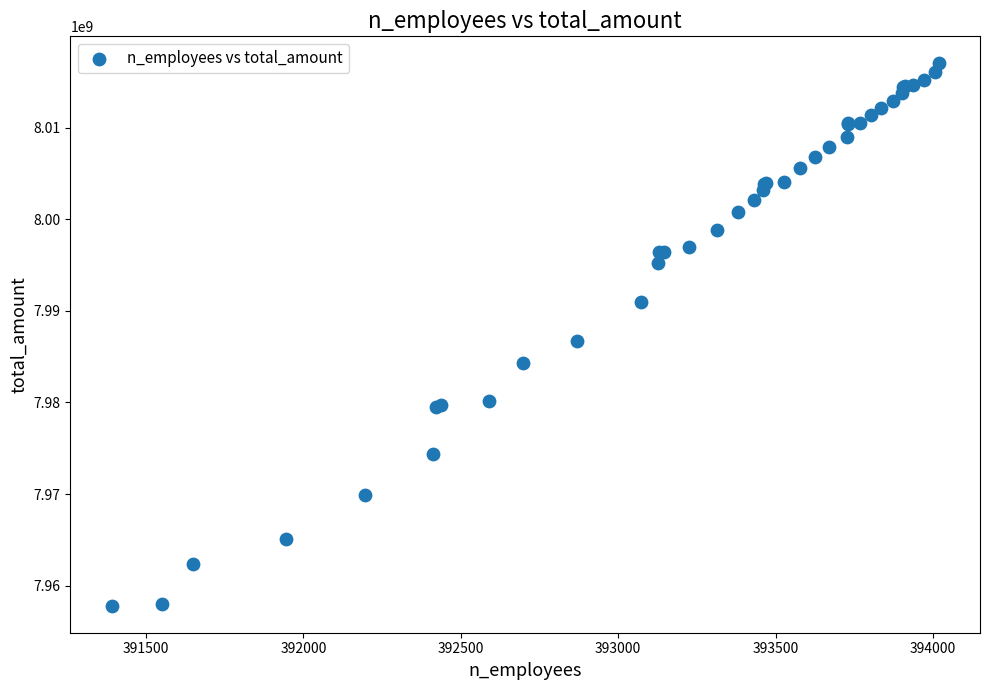

What Y value in the scatter plot is closest to 7987420435?

7986661482